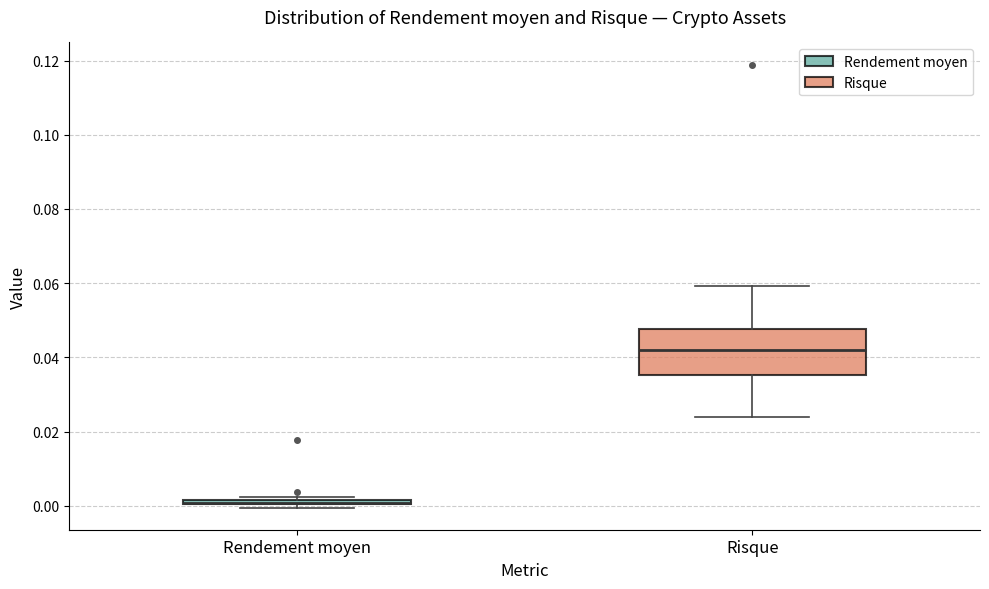

Which box is the tallest, from its lower edge to its upper edge?

Risque